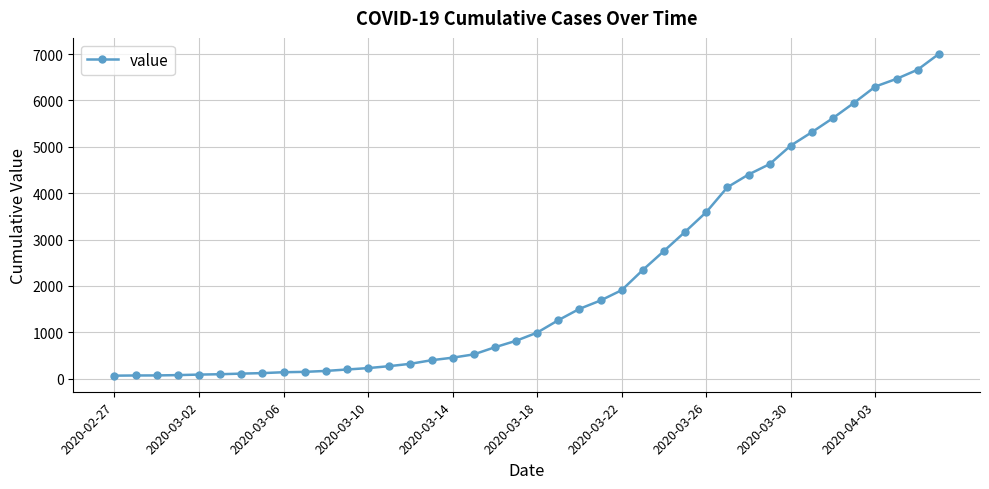

What is the greatest value displayed?

7003